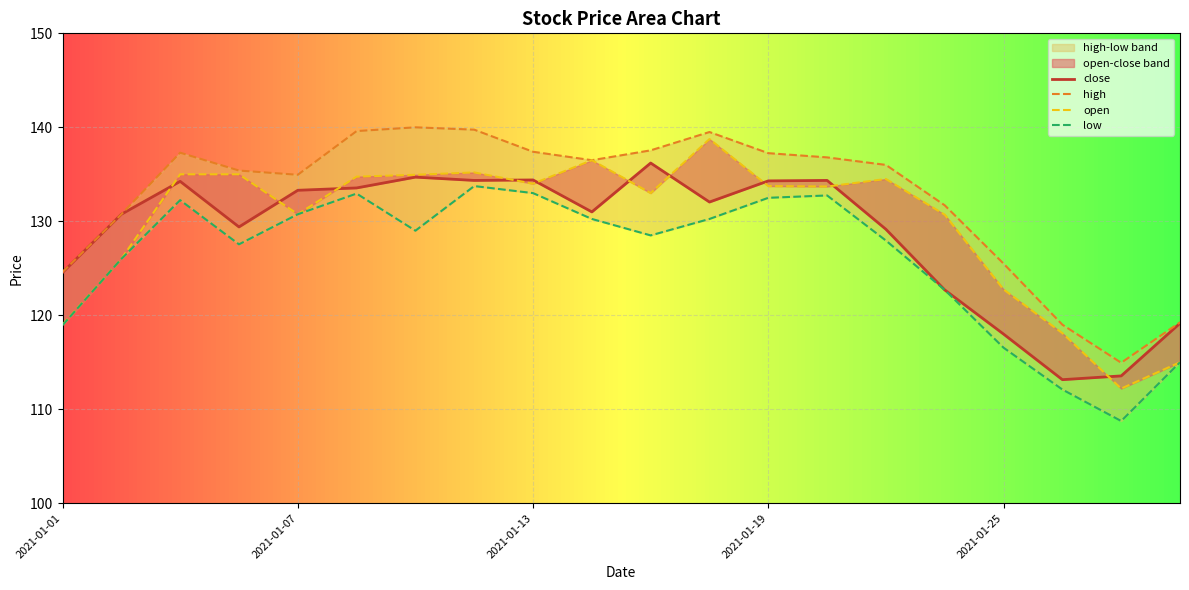

True or false: low and close cross at least once.

False